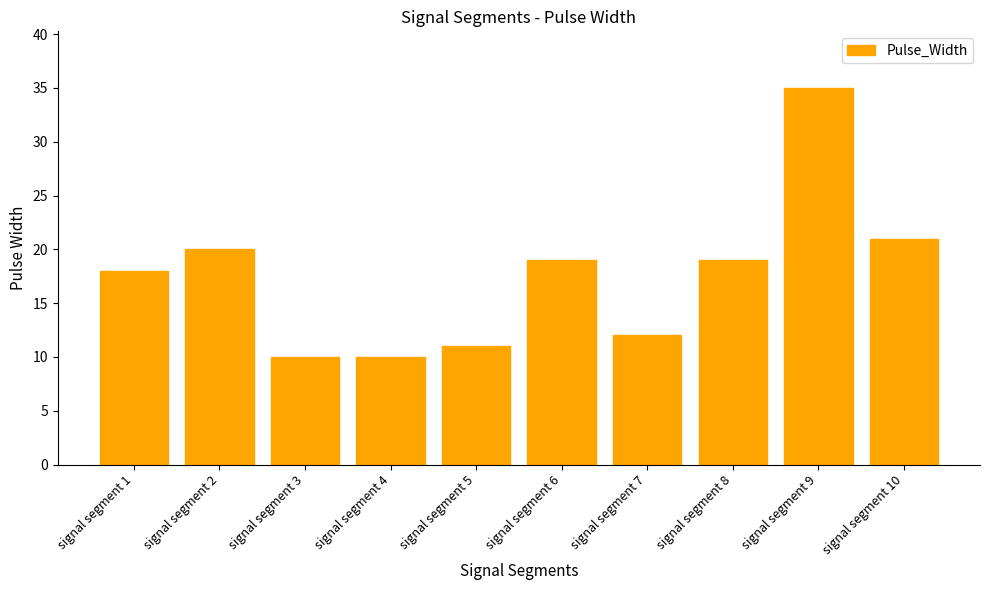

Reading left to right, what are all the values shown in this chart?

18	20	10	10	11	19	12	19	35	21